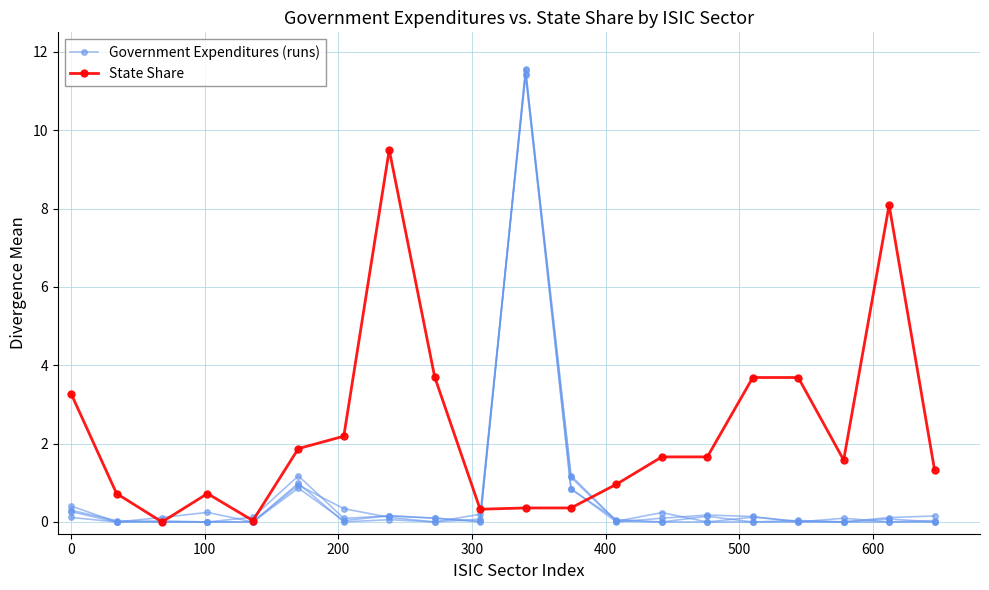

How many intersections are there between Government Expenditures (runs) and State Share?

4